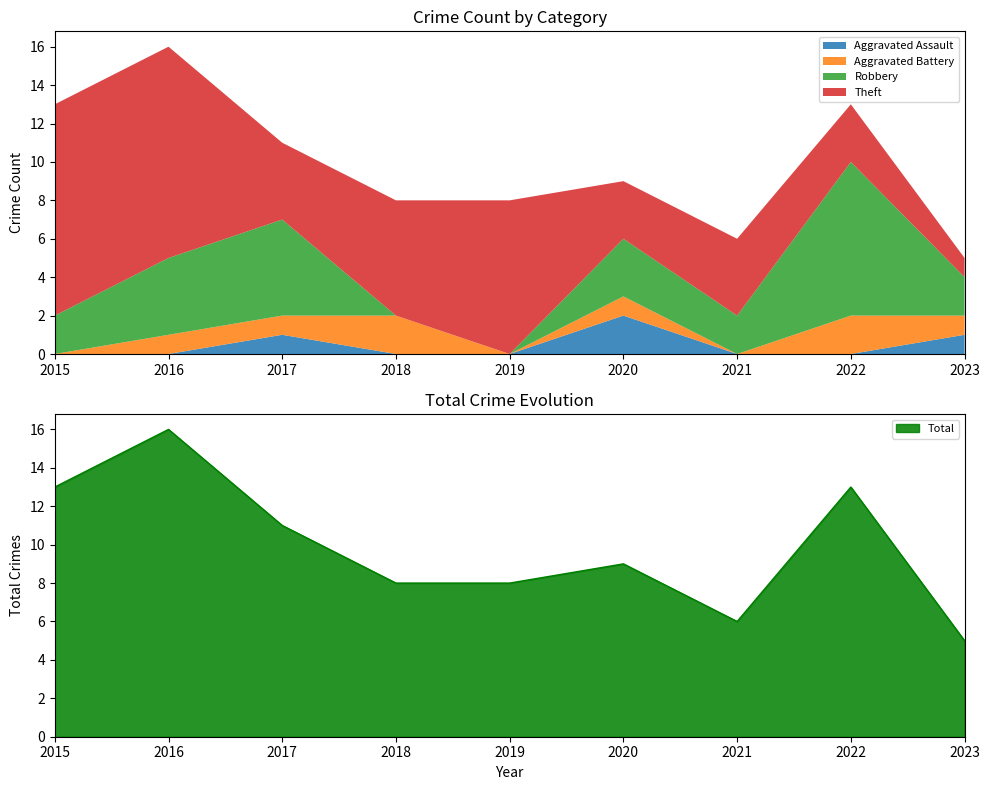

Rank the categories by Aggravated Assault value from lowest to highest.

2015, 2016, 2018, 2019, 2021, 2022, 2017, 2023, 2020